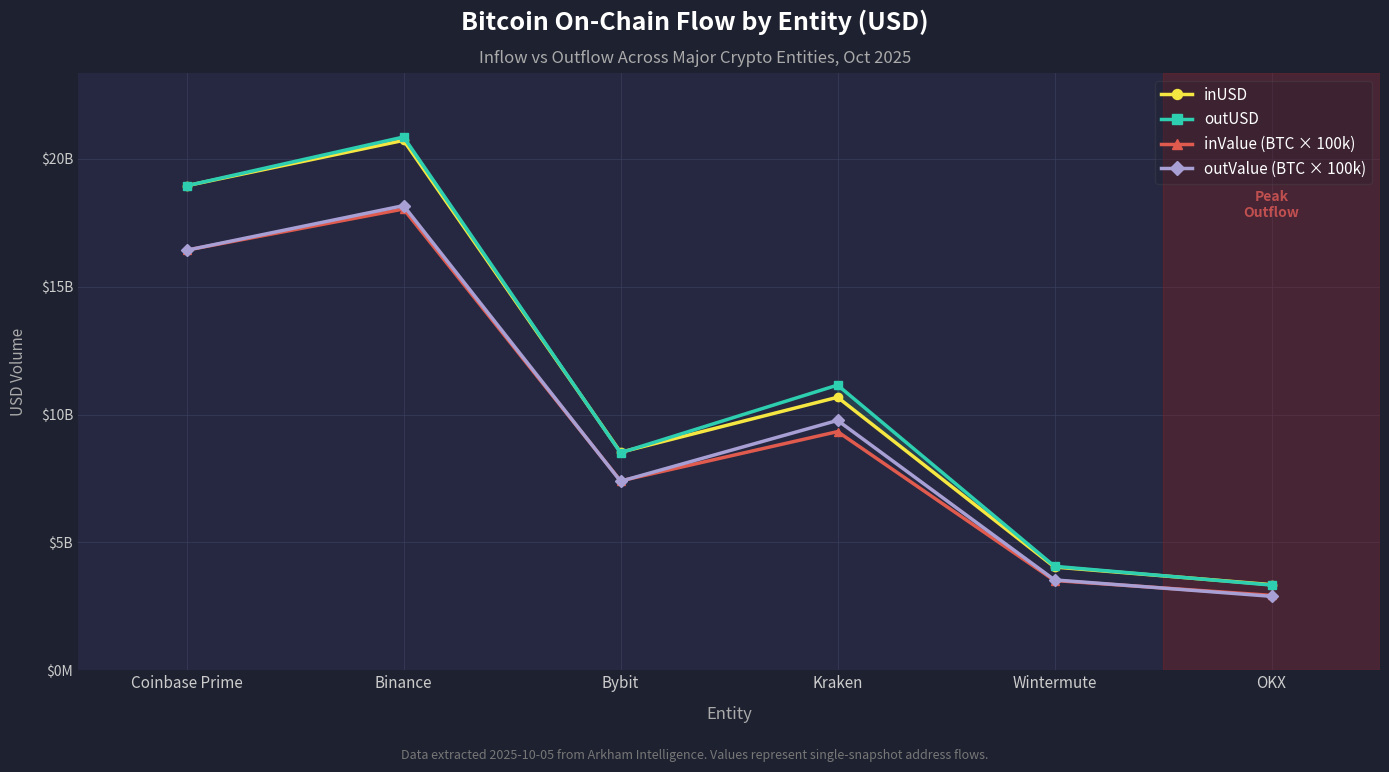

Does the chart display data point markers on the line(s)?

Yes